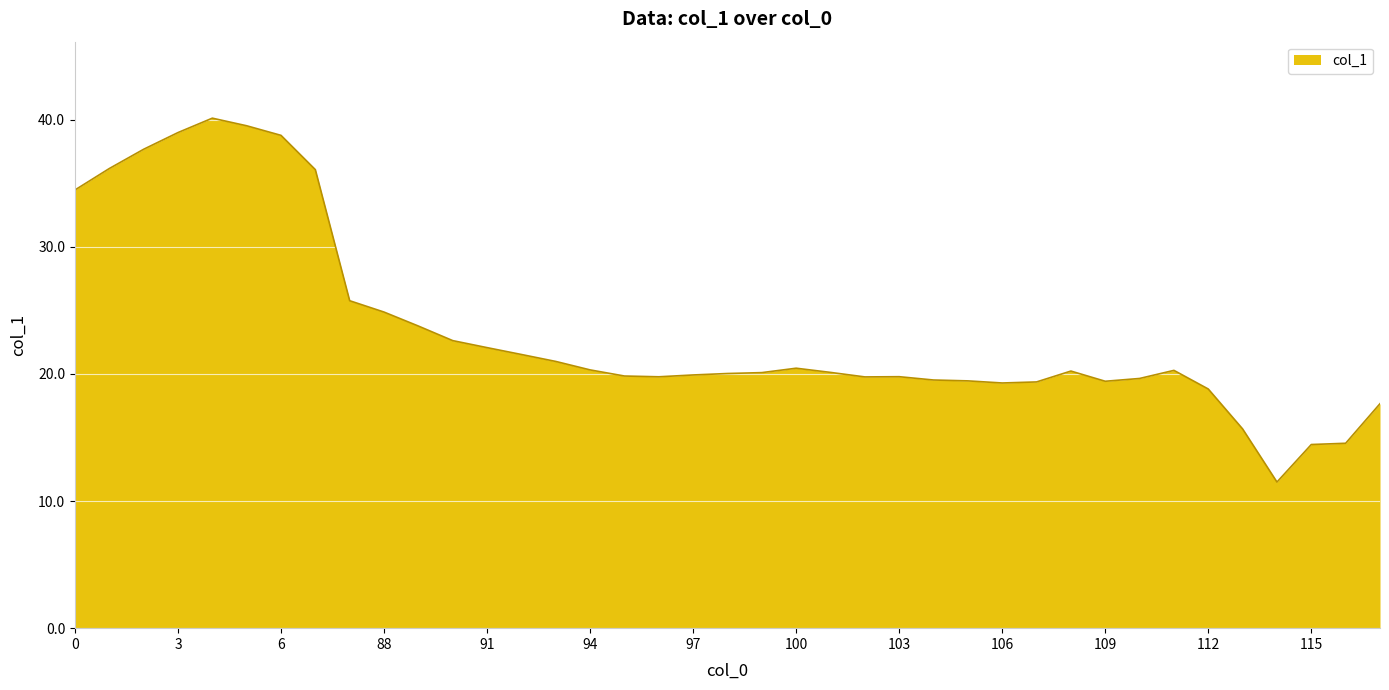

What is the maximum value shown in the chart?

40.1